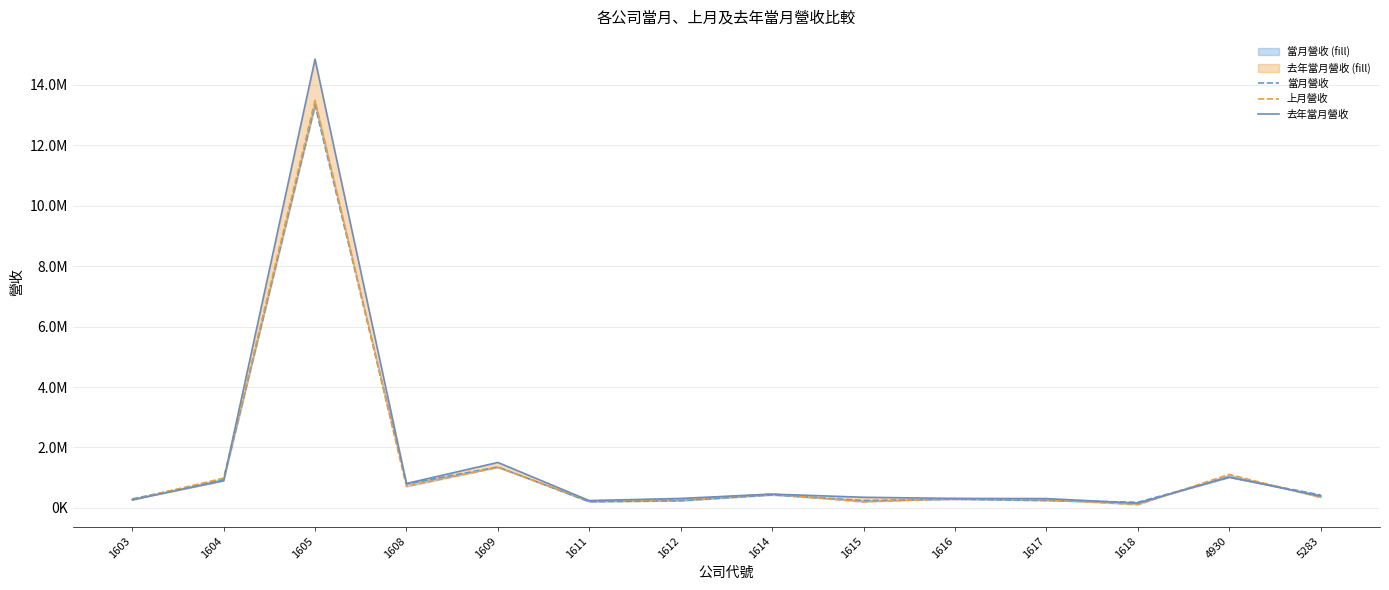

Which series has the largest total across all categories?

去年當月營收